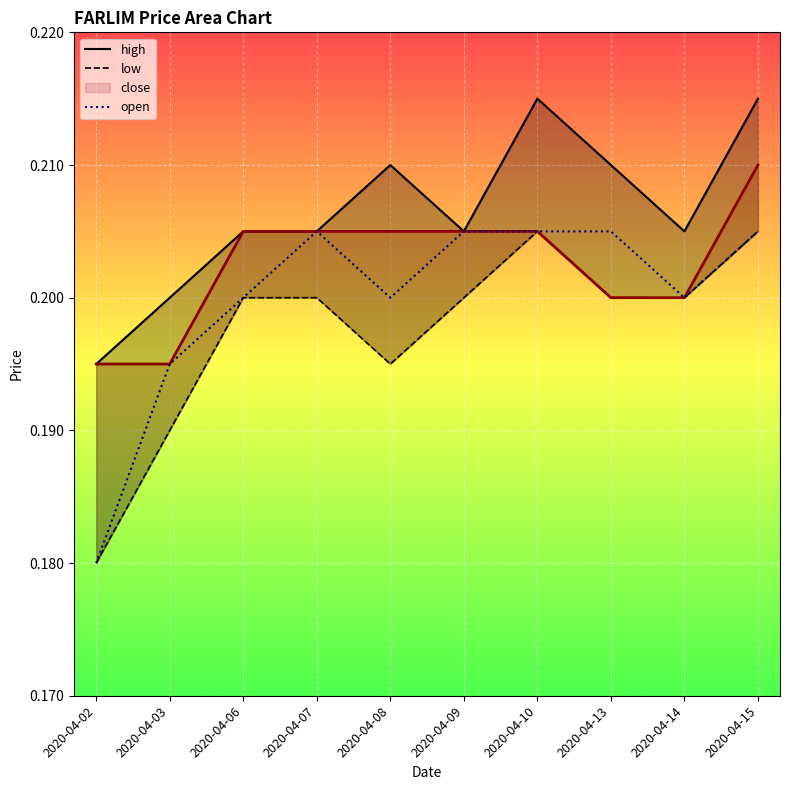

Which has a higher value, 2020-04-09 or 2020-04-14?

2020-04-09